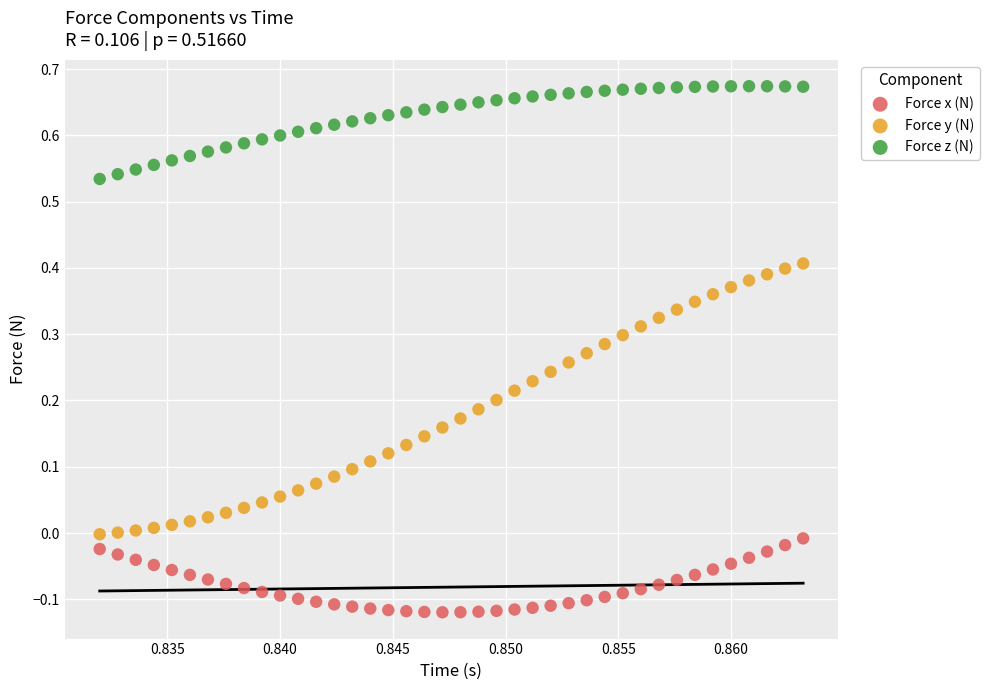

Which series has the widest spread of Y values?

Force y (N)